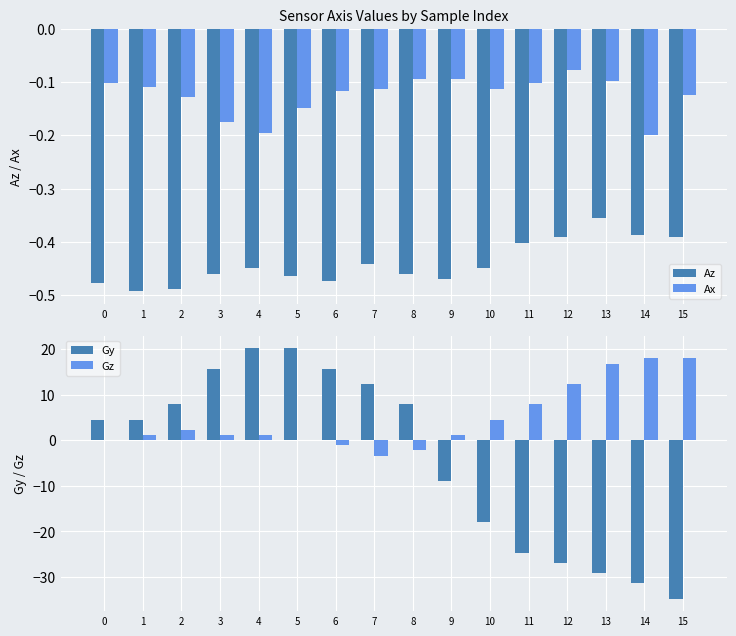

What is the difference between the second highest and second lowest values in the Az series?

0.1